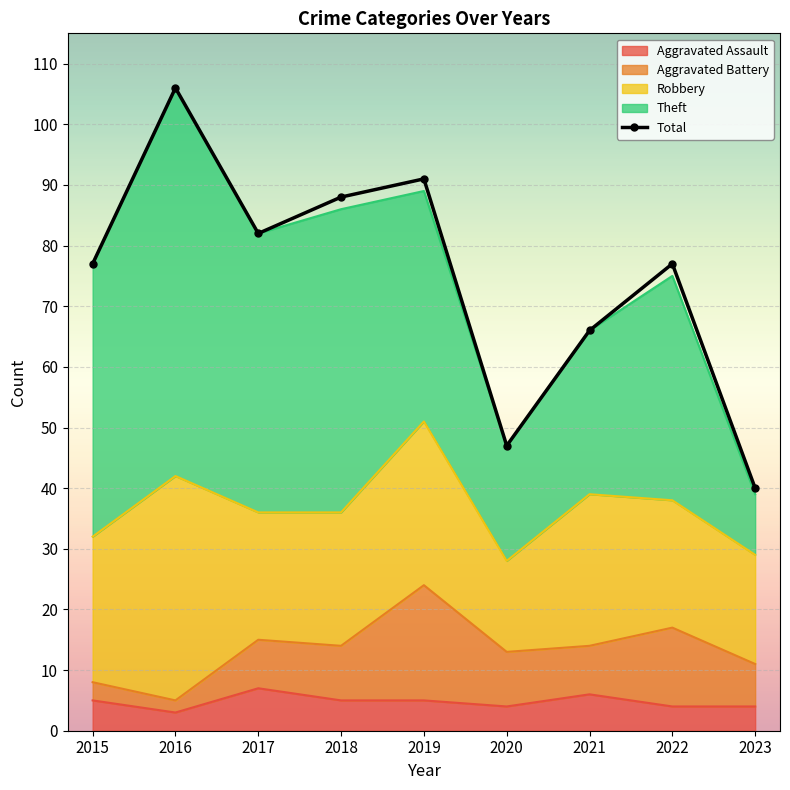

Between 2017 and 2022, which series saw the biggest shift?

Theft